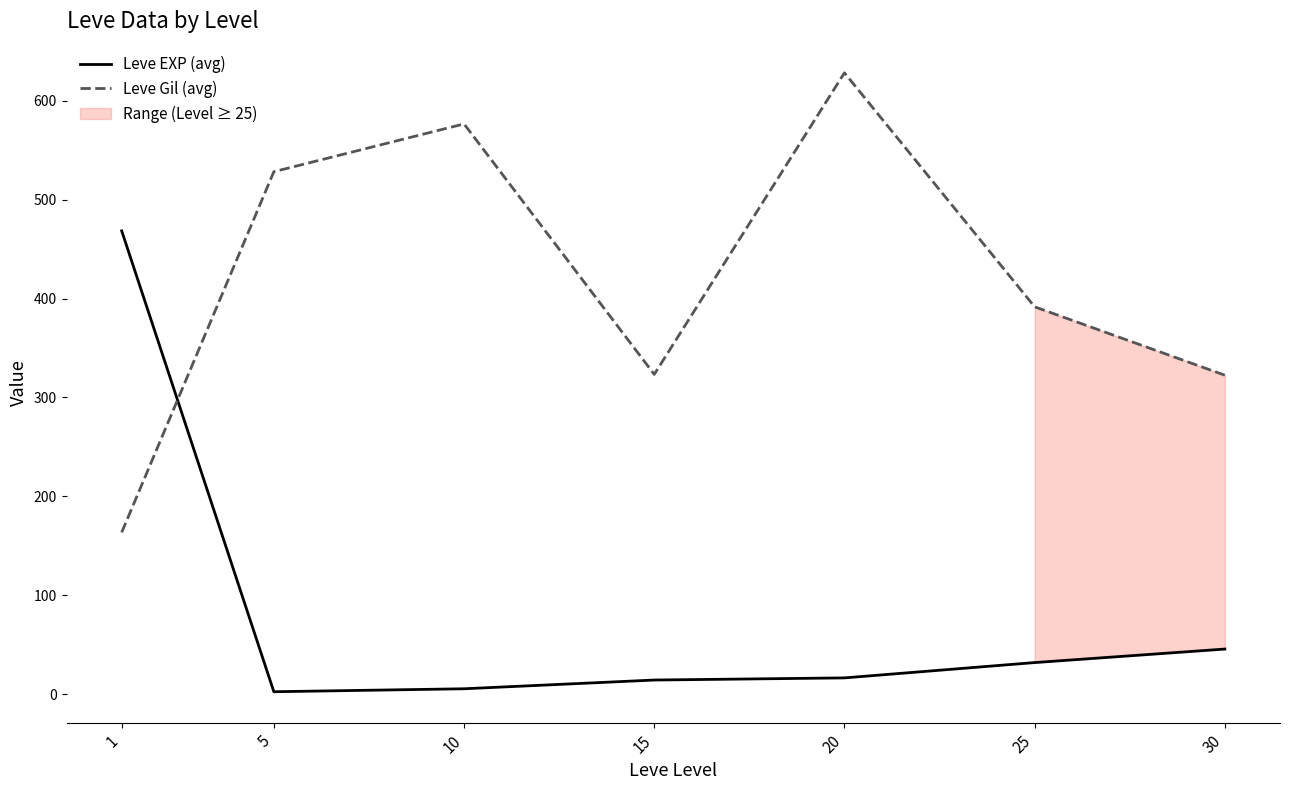

Is the value of Leve Gil (avg) at 20 greater than the value of Leve EXP (avg) at 25?

Yes